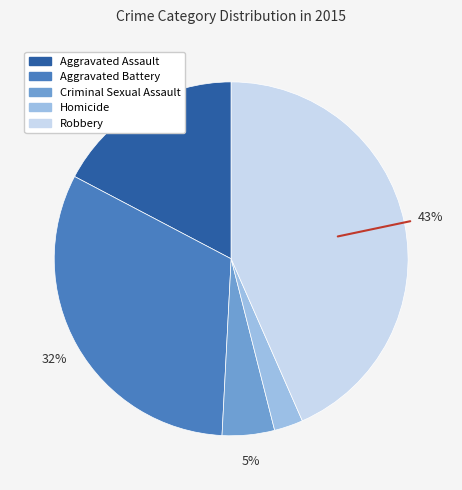

Count the number of slices in the pie.

5